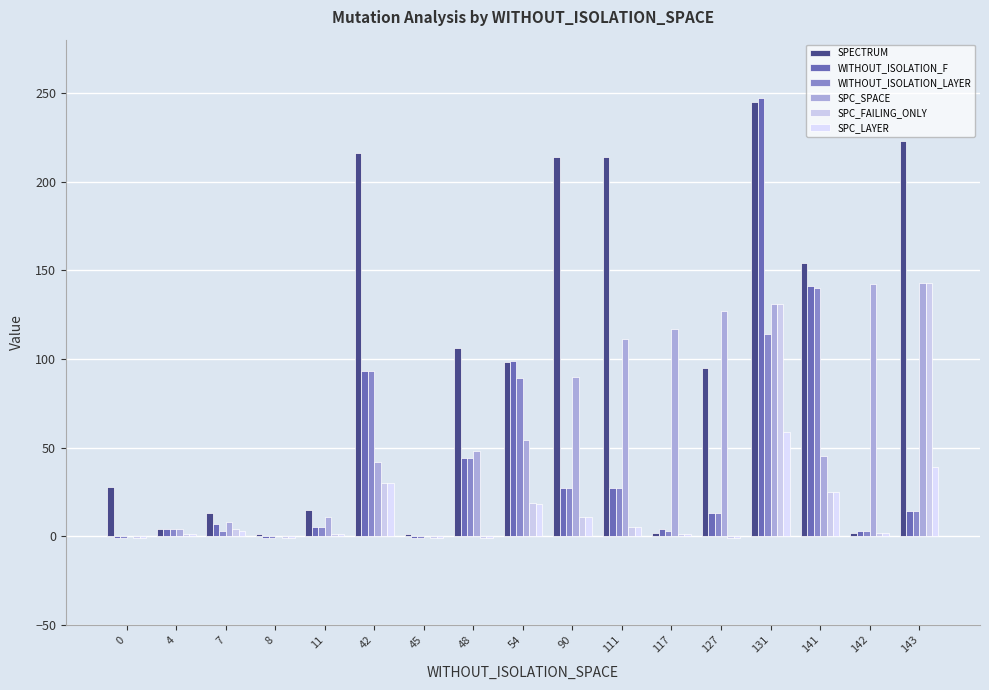

Are the bars horizontal?

No